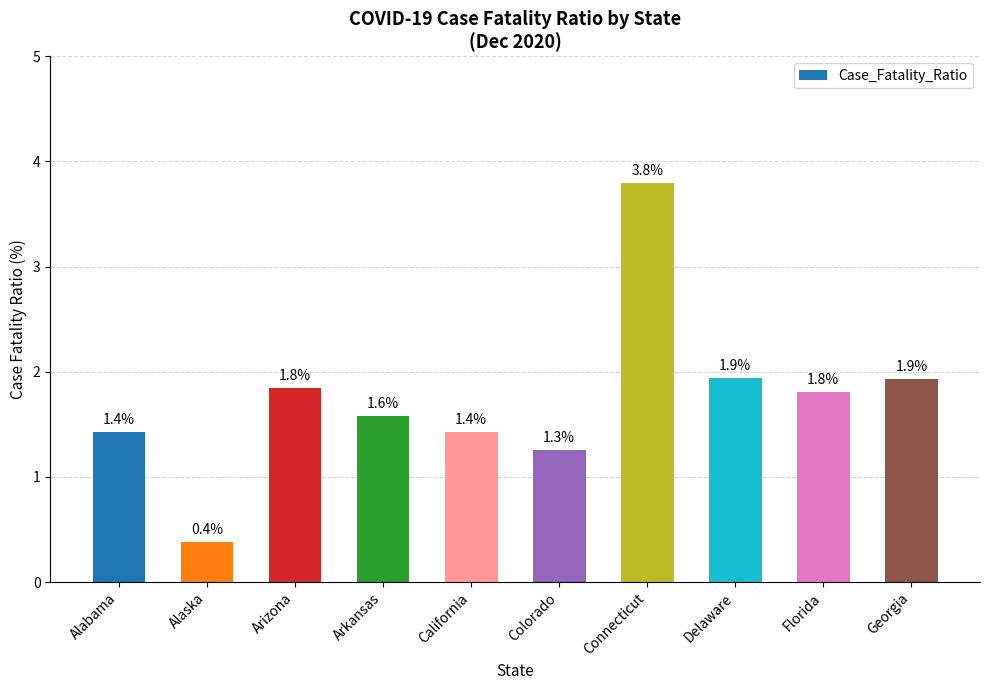

Are the bars grouped side by side (vs. stacked)?

No